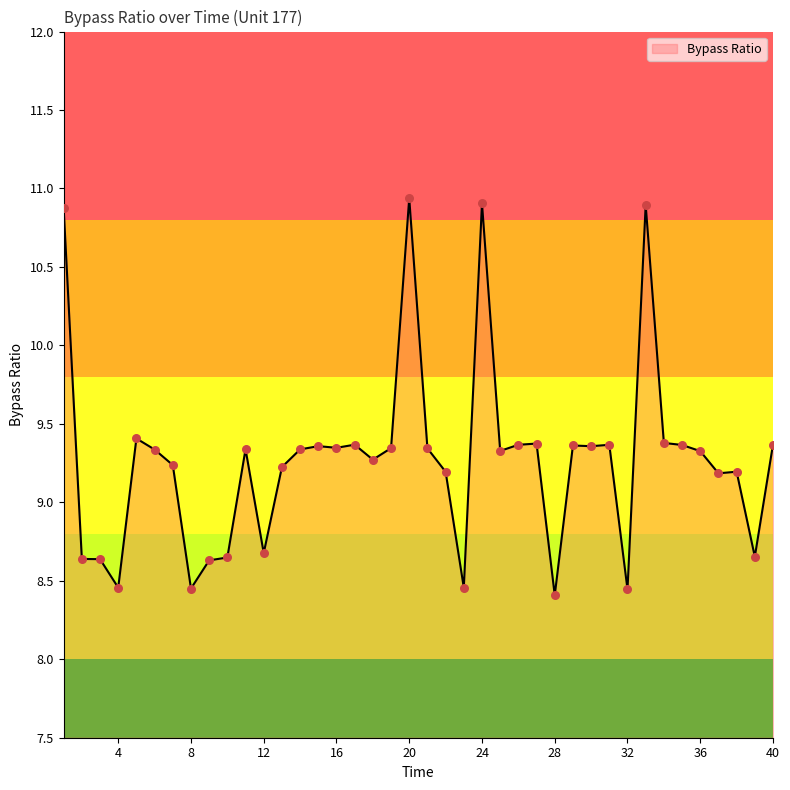

What is the difference between the maximum and minimum values?

2.5